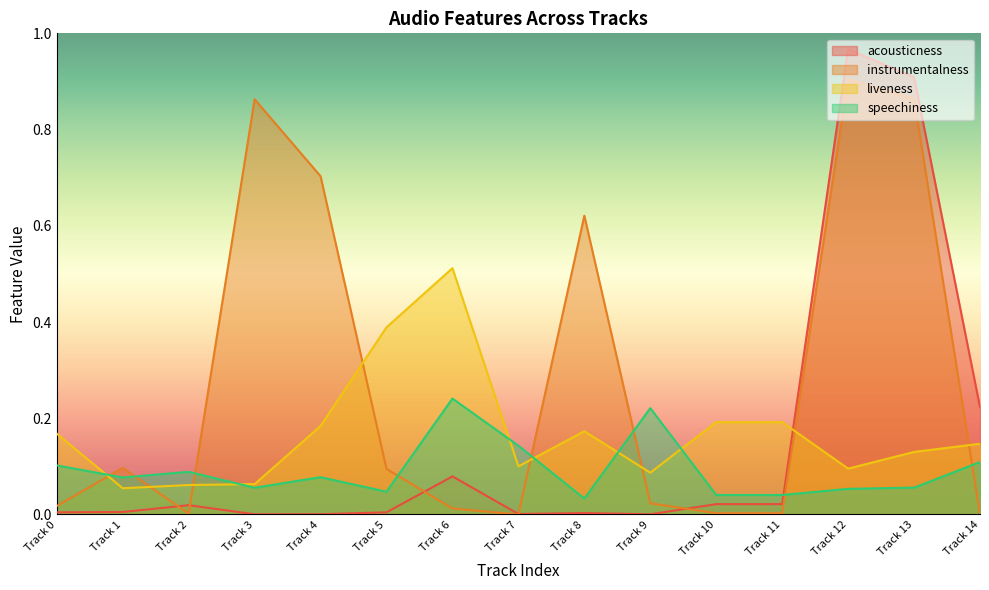

True or false: speechiness and liveness intersect in this chart.

True